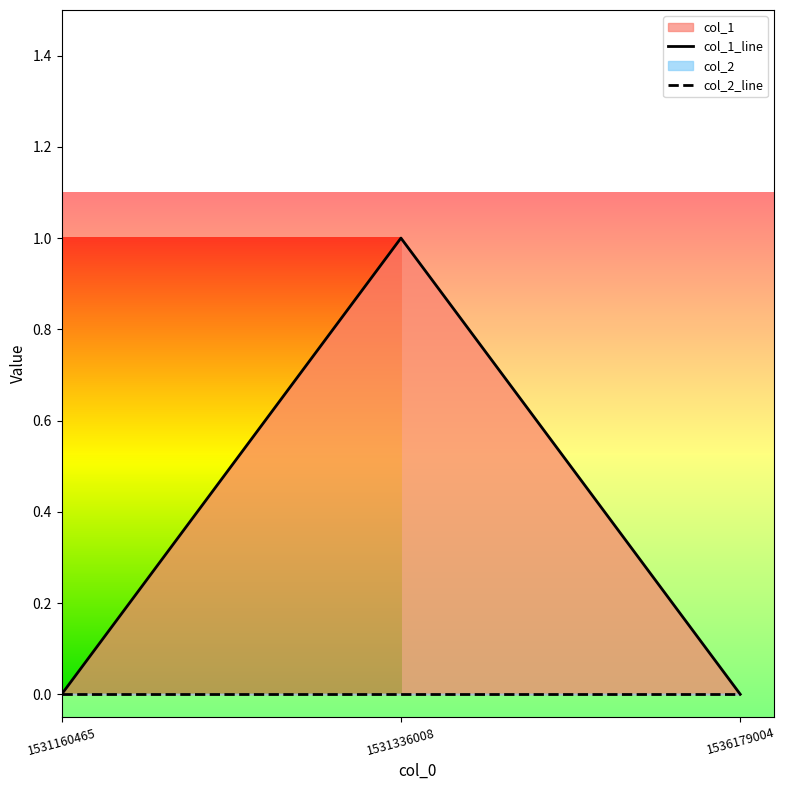

List the series in order of their overall mean, lowest first.

col_2_line, col_1_line